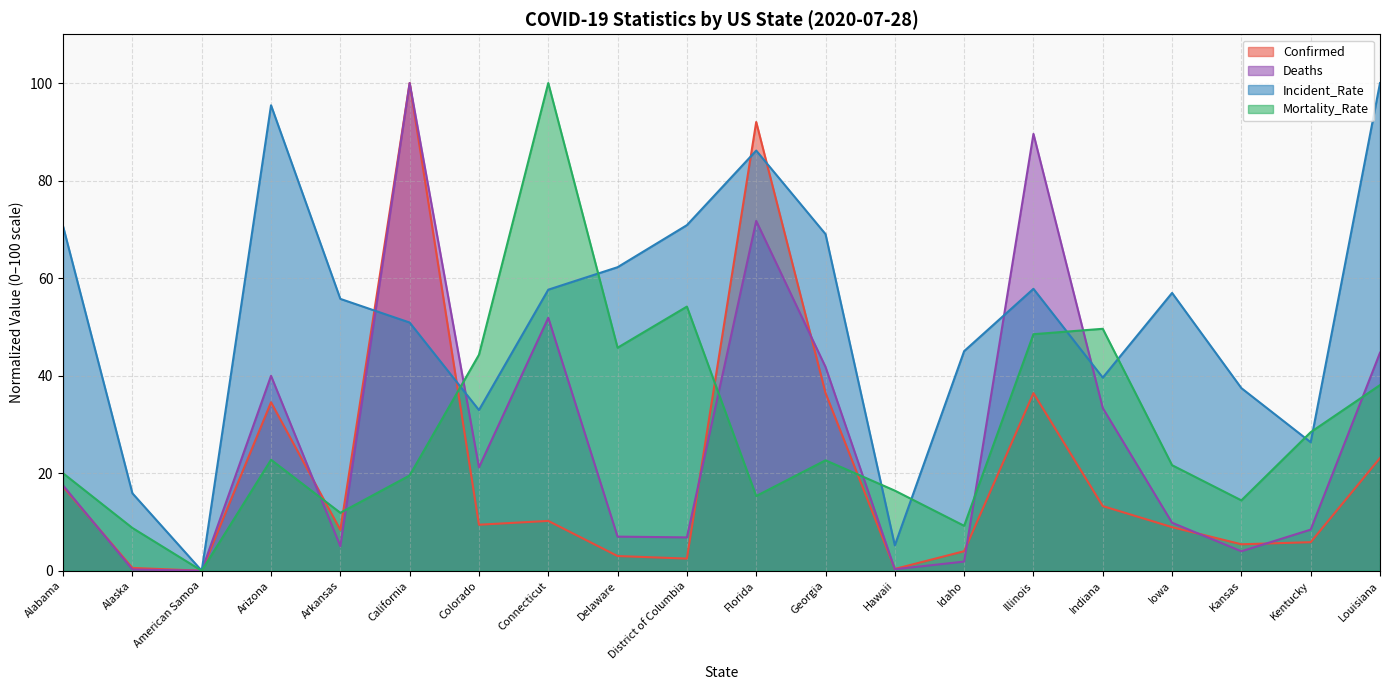

Reading left to right, what are all the values shown in this chart?

Confirmed: Alabama=17.2	Alaska=0.6	American Samoa=0.0	Arizona=34.5	Arkansas=8.4	California=100.0	Colorado=9.4	Connecticut=10.2	Delaware=3.0	District of Columbia=2.5	Florida=92.0	Georgia=36.4	Hawaii=0.4	Idaho=4.0	Illinois=36.4	Indiana=13.3	Iowa=8.9	Kansas=5.4	Kentucky=5.9	Louisiana=23.1
Deaths: Alabama=17.5	Alaska=0.3	American Samoa=0.0	Arizona=40.0	Arkansas=5.0	California=100.0	Colorado=21.2	Connecticut=51.9	Delaware=7.0	District of Columbia=6.8	Florida=71.7	Georgia=41.8	Hawaii=0.3	Idaho=1.9	Illinois=89.6	Indiana=33.4	Iowa=9.8	Kansas=4.0	Kentucky=8.4	Louisiana=44.7
Incident_Rate: Alabama=70.6	Alaska=15.9	American Samoa=0.0	Arizona=95.4	Arkansas=55.7	California=50.9	Colorado=32.9	Connecticut=57.6	Delaware=62.2	District of Columbia=70.9	Florida=86.2	Georgia=69.0	Hawaii=5.2	Idaho=45.0	Illinois=57.8	Indiana=39.6	Iowa=57.0	Kansas=37.4	Kentucky=26.3	Louisiana=100.0
Mortality_Rate: Alabama=20.0	Alaska=8.8	American Samoa=0.0	Arizona=22.8	Arkansas=11.9	California=19.5	Colorado=44.3	Connecticut=100.0	Delaware=45.7	District of Columbia=54.2	Florida=15.3	Georgia=22.6	Hawaii=16.4	Idaho=9.2	Illinois=48.5	Indiana=49.6	Iowa=21.6	Kansas=14.4	Kentucky=28.4	Louisiana=38.1